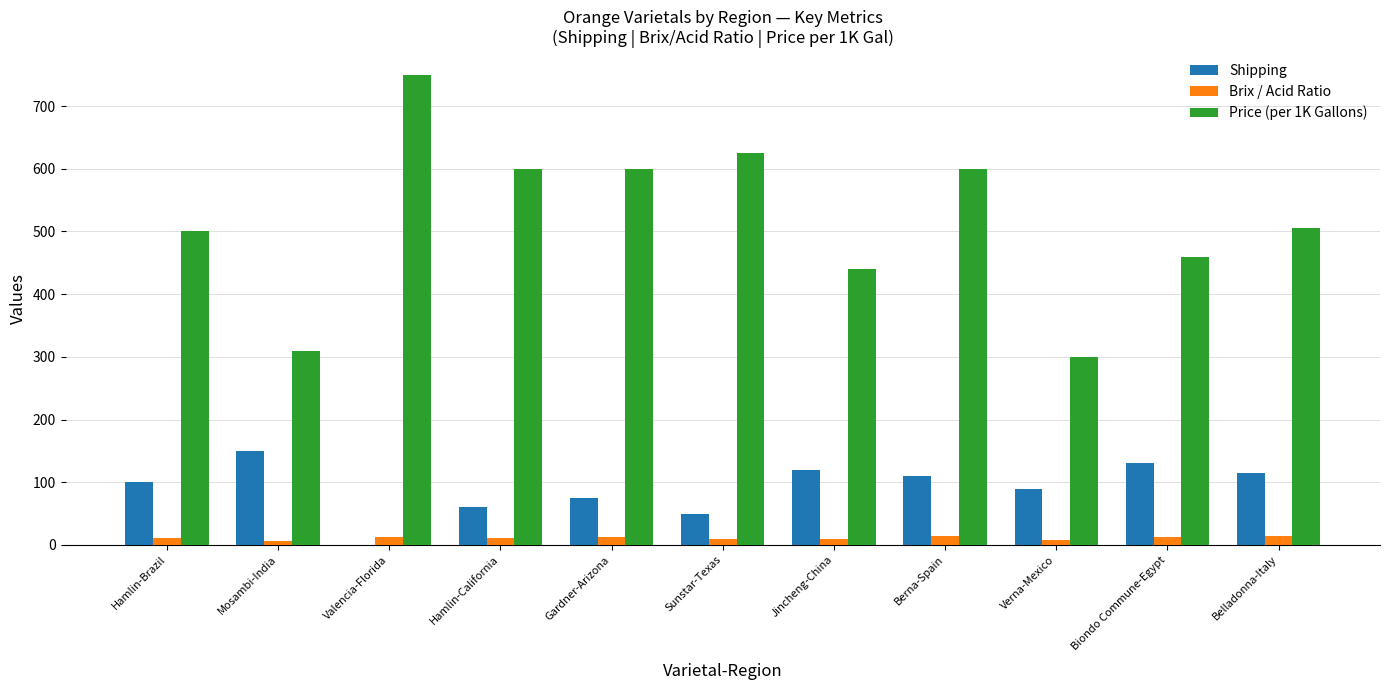

How many data points does each series have?

11